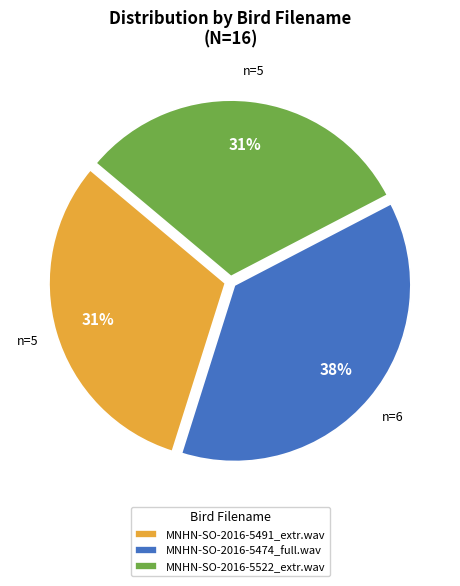

To the nearest percent, what portion does MNHN-SO-2016-5491_extr.wav represent?

31%